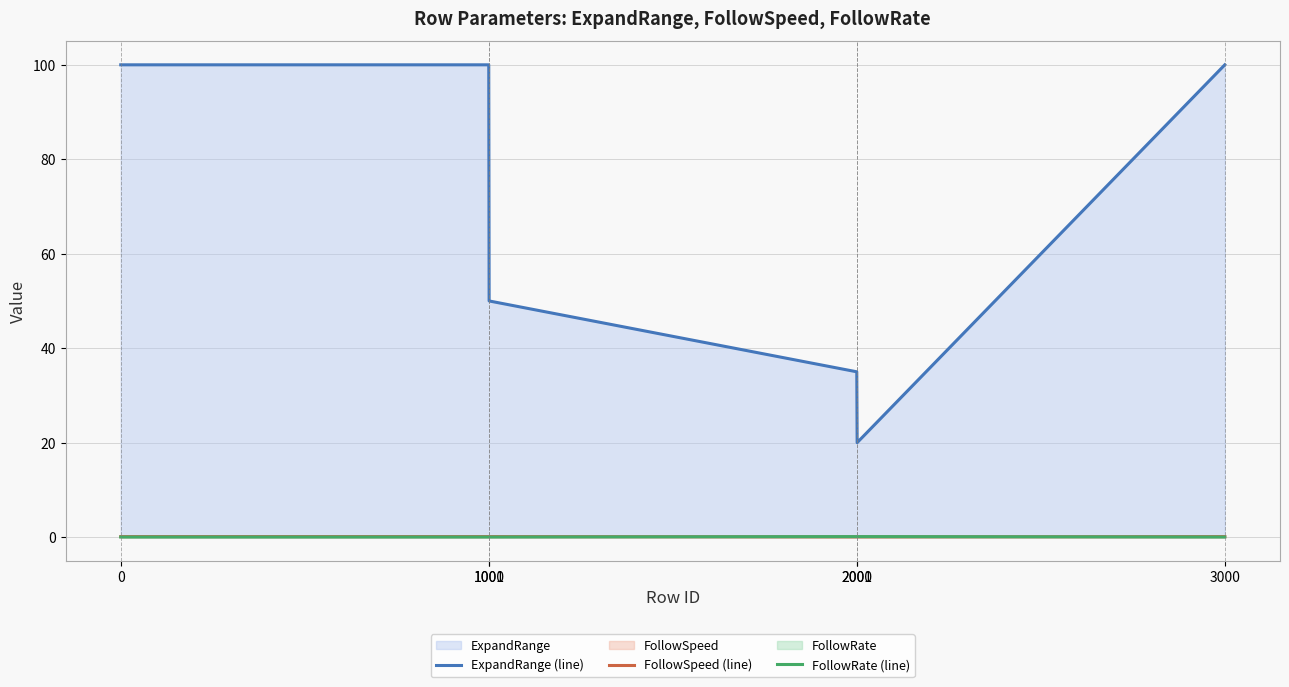

Reading left to right, transcribe all the data shown in this chart.

ExpandRange (line): 0=100.0	1000=100.0	1001=50.0	2000=35.0	2001=20.0	3000=100.0
FollowSpeed (line): 0=0.1	1000=0.1	1001=0.1	2000=0.0	2001=0.0	3000=0.1
FollowRate (line): 0=0.0	1000=0.0	1001=0.0	2000=0.1	2001=0.1	3000=0.0